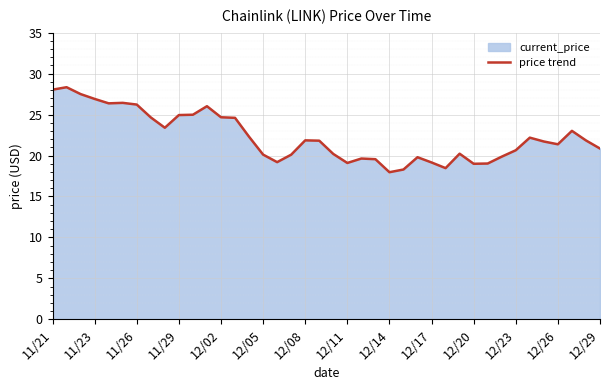

The value at 11/23 is 26.9. True or false?

True